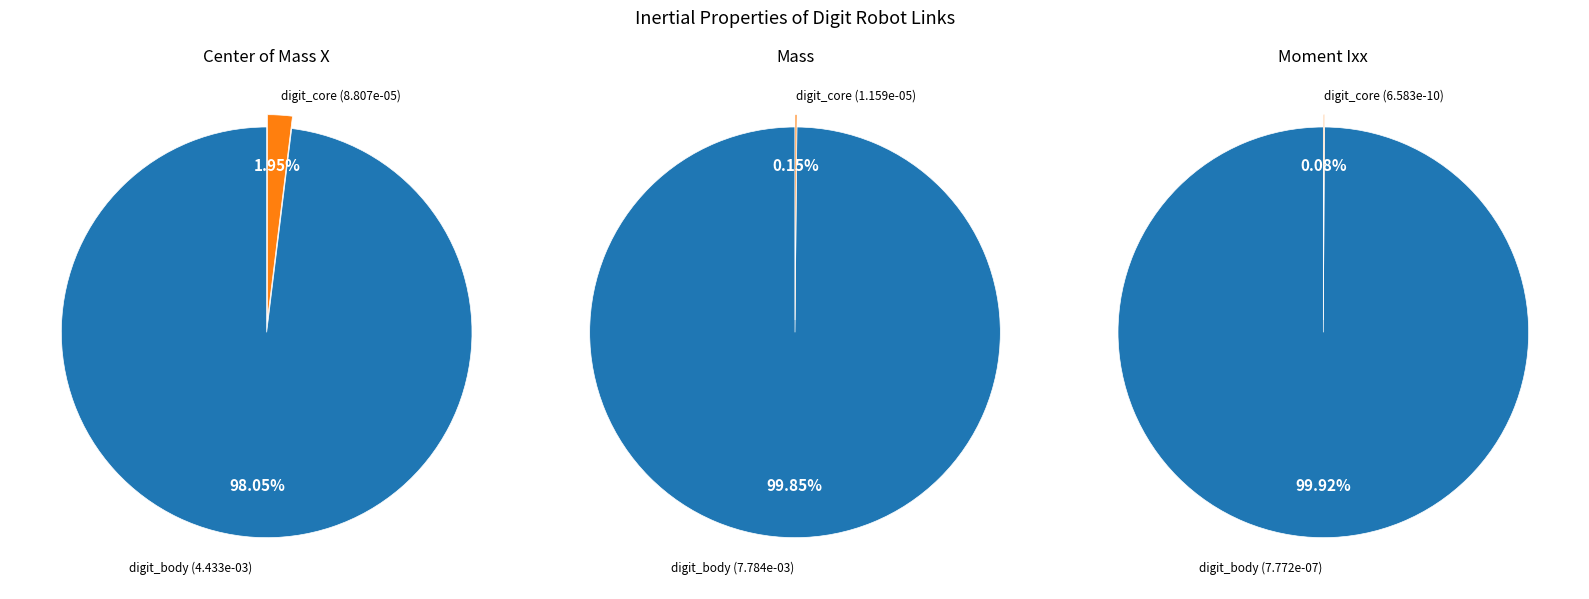

Combined, what portion of the pie is digit_core and digit_body?

100.0%